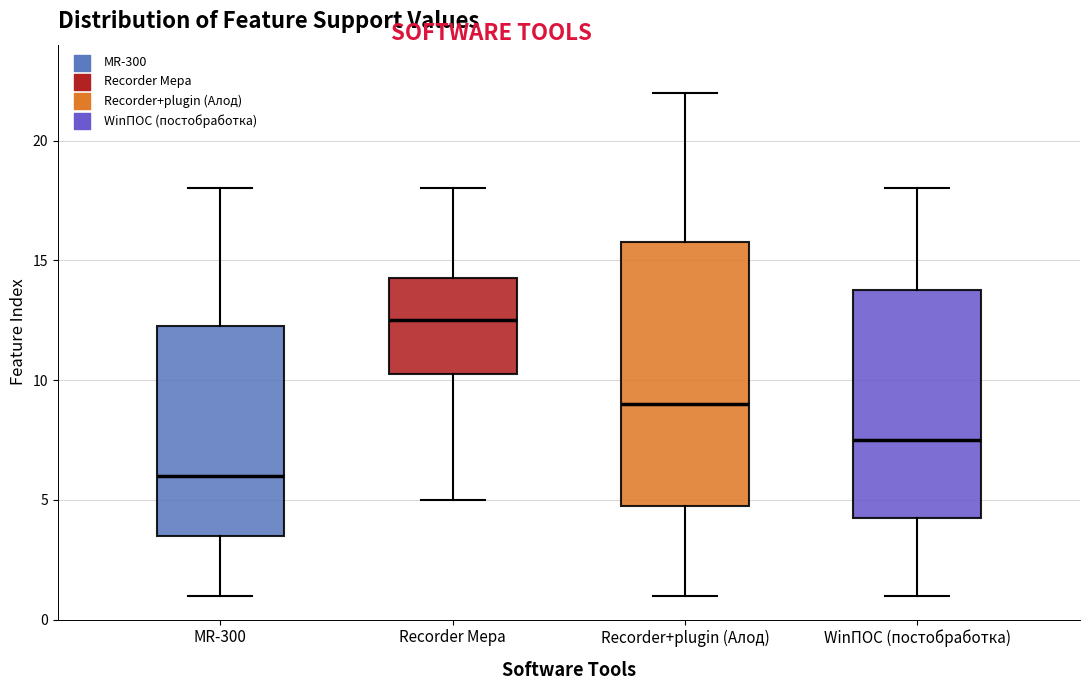

Where does the upper whisker of the box for Recorder Мера end on the y-axis? The values are not printed on the chart, so give them approximately, as read against the axis.

18.0